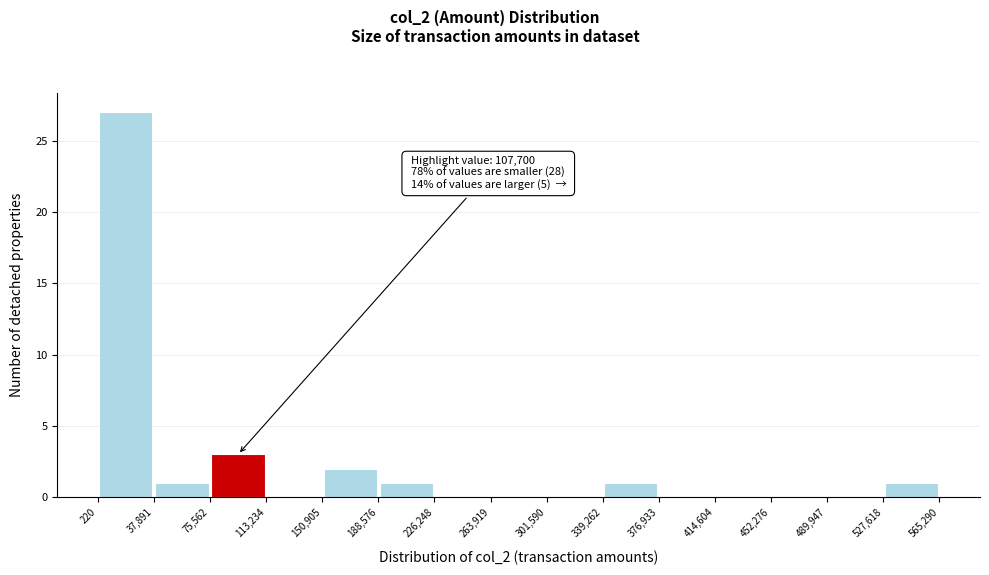

Over which range of the x-axis is the bar tallest?

220 to 37,891